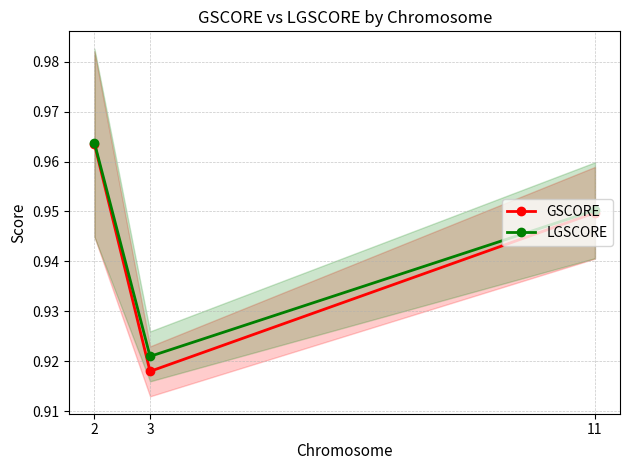

Which series has the widest spread of values?

GSCORE